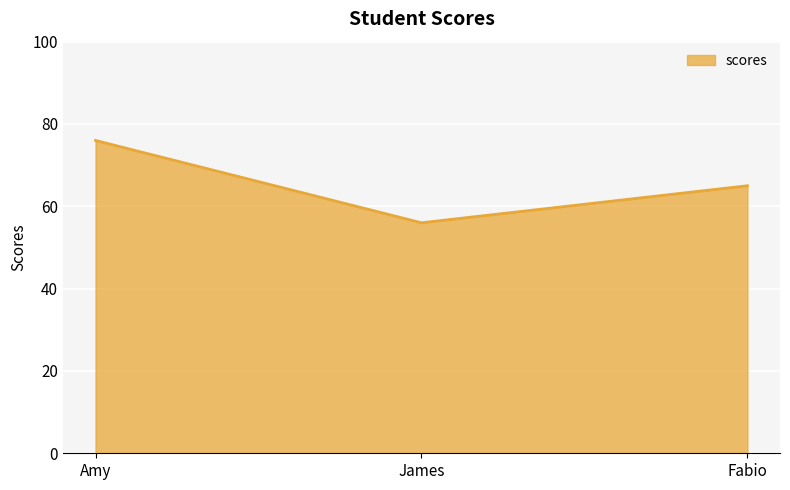

How many lines are shown in the chart?

1